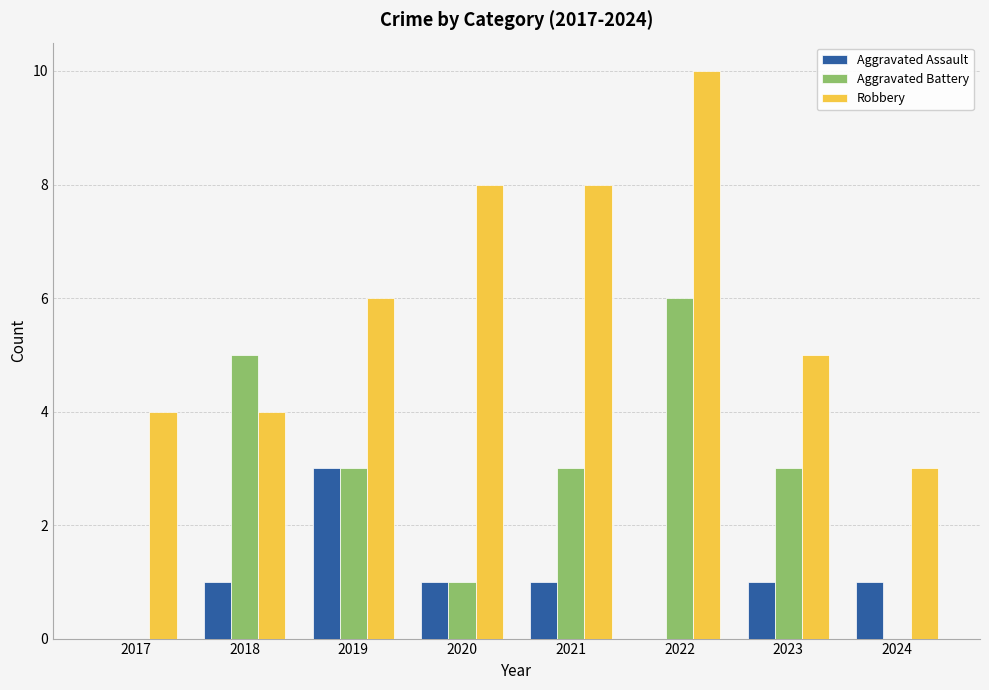

How many series are shown in this chart?

3